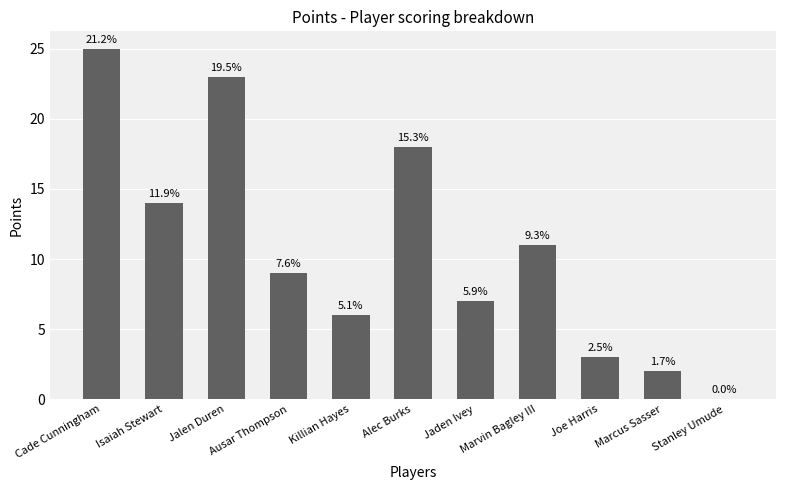

Read the value at Jaden Ivey.

7